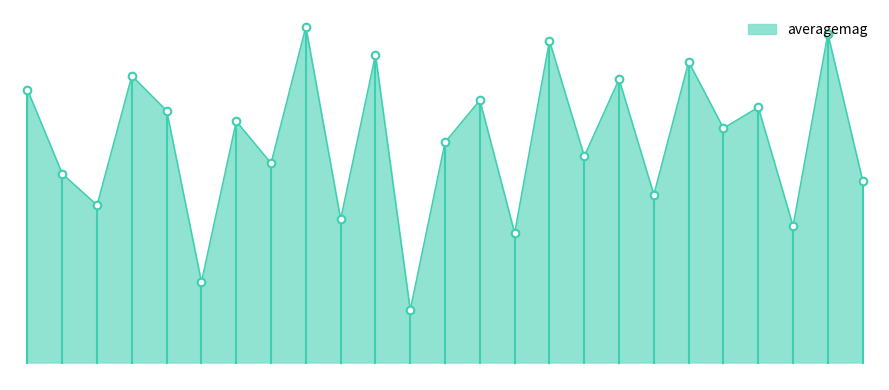

Does the chart have visible grid lines?

No